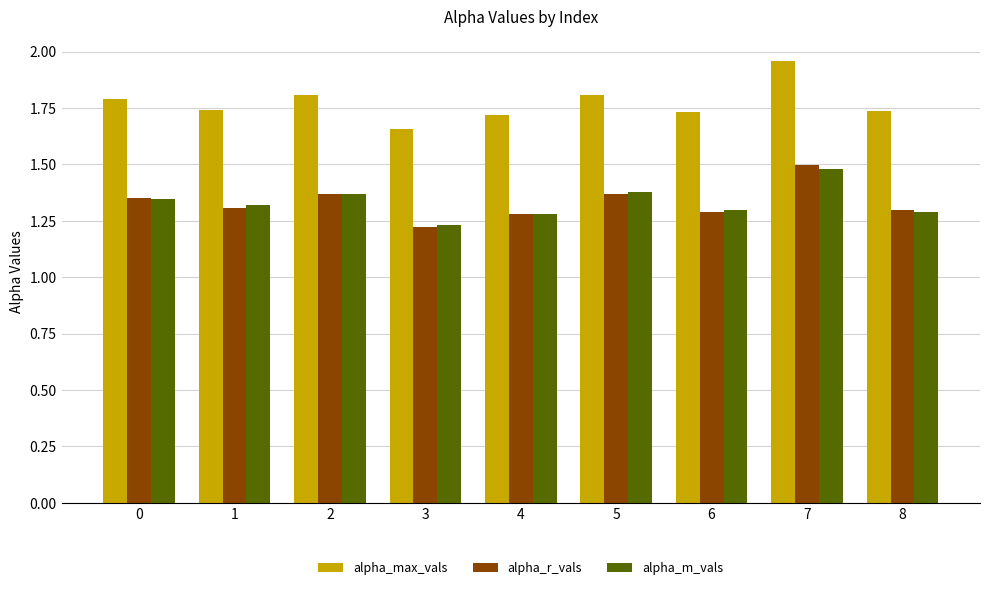

At which label is alpha_r_vals closest to 1?

3